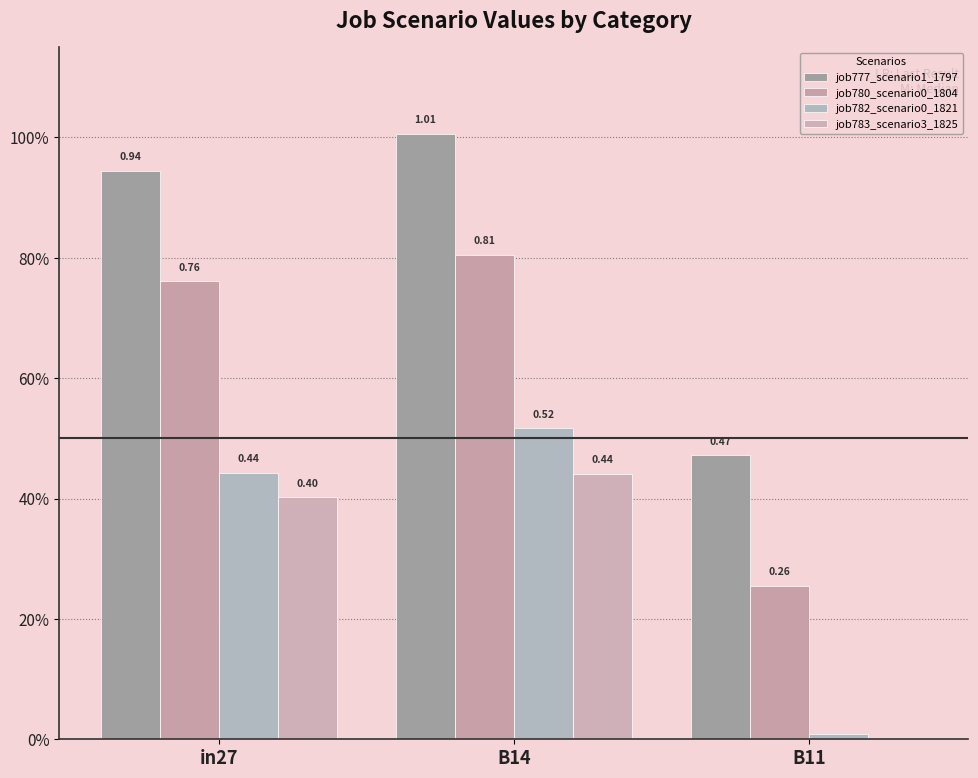

Reading left to right, transcribe all the data shown in this chart.

job777_scenario1_1797: in27=0.9	B14=1.0	B11=0.5
job780_scenario0_1804: in27=0.8	B14=0.8	B11=0.3
job782_scenario0_1821: in27=0.4	B14=0.5	B11=0.0
job783_scenario3_1825: in27=0.4	B14=0.4	B11=0.0